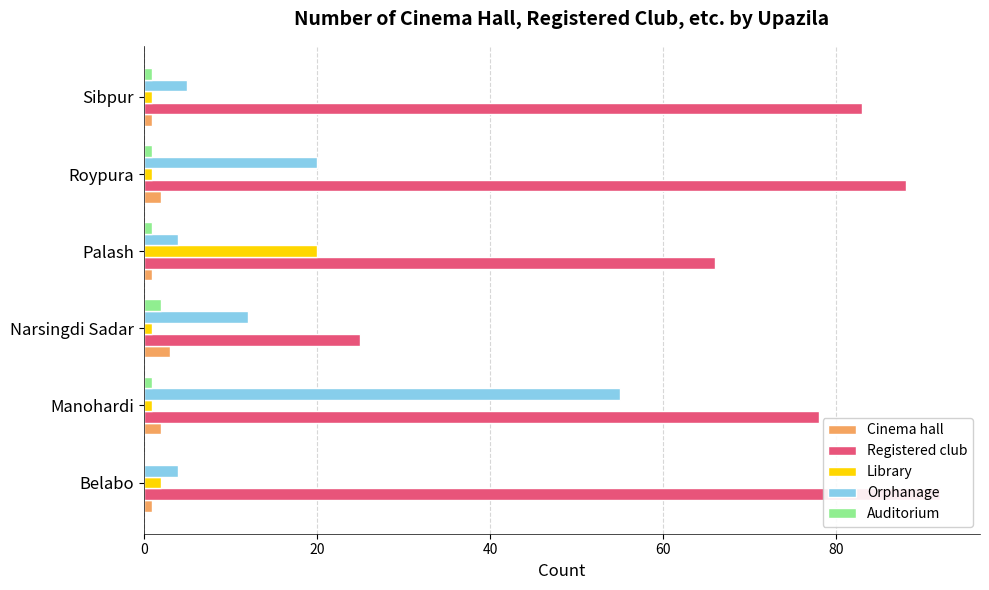

How many bars are there in total?

30